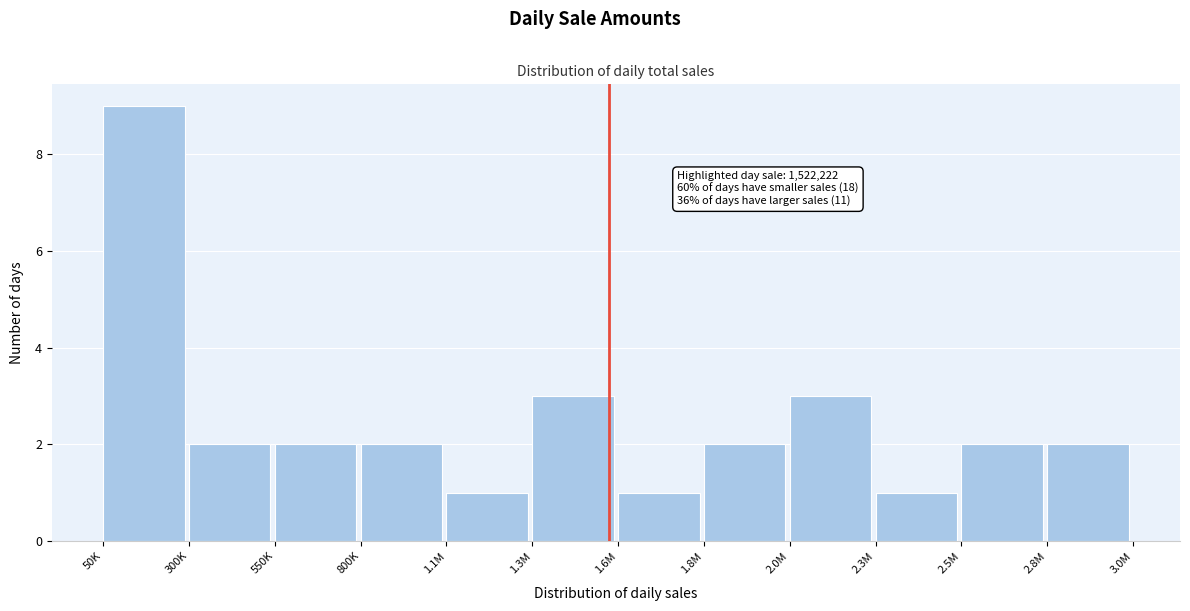

Reading left to right, list all the values displayed in this chart.

50K=9	300K=2	550K=2	800K=2	1.1M=1	1.3M=3	1.6M=1	1.8M=2	2.0M=3	2.3M=1	2.5M=2	2.8M=2